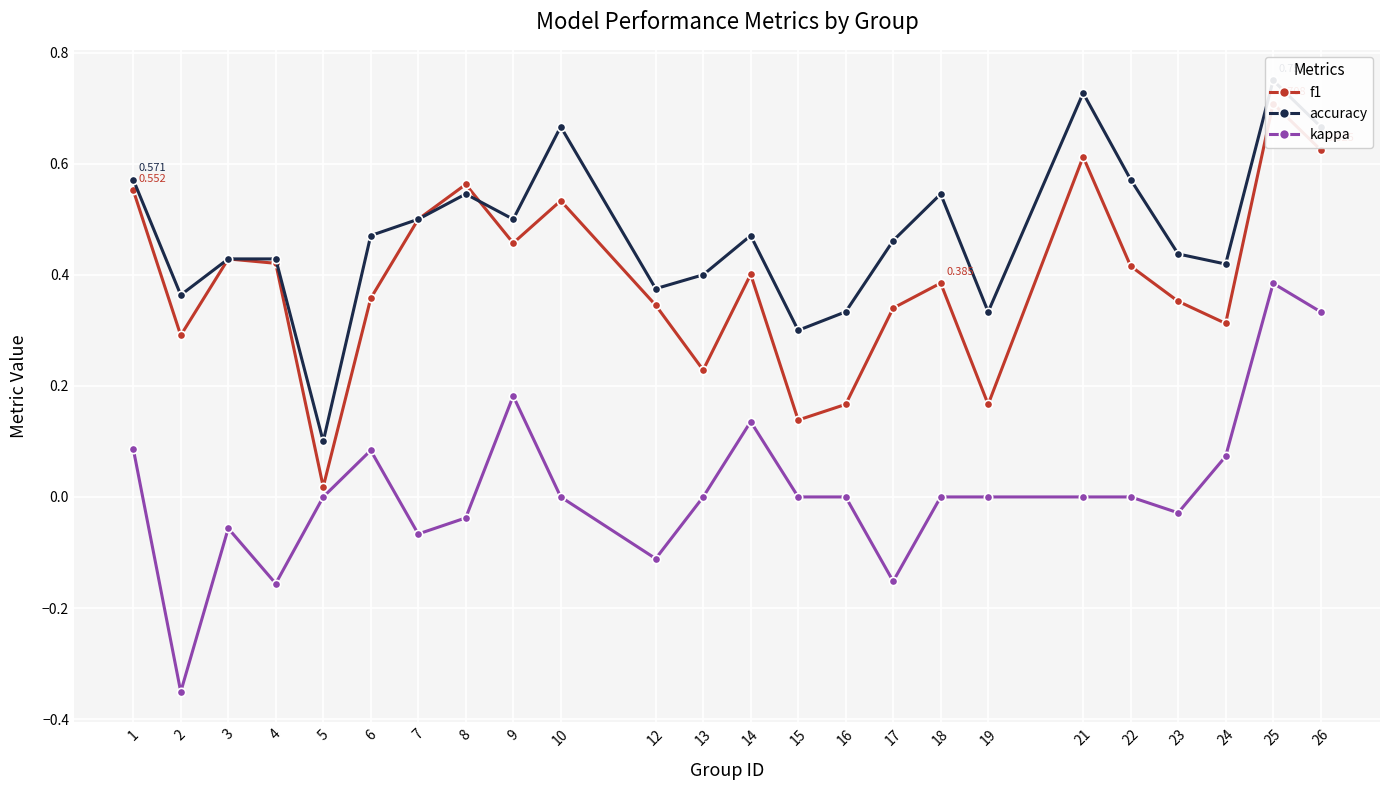

At how many categories does at least one series exceed 0?

24